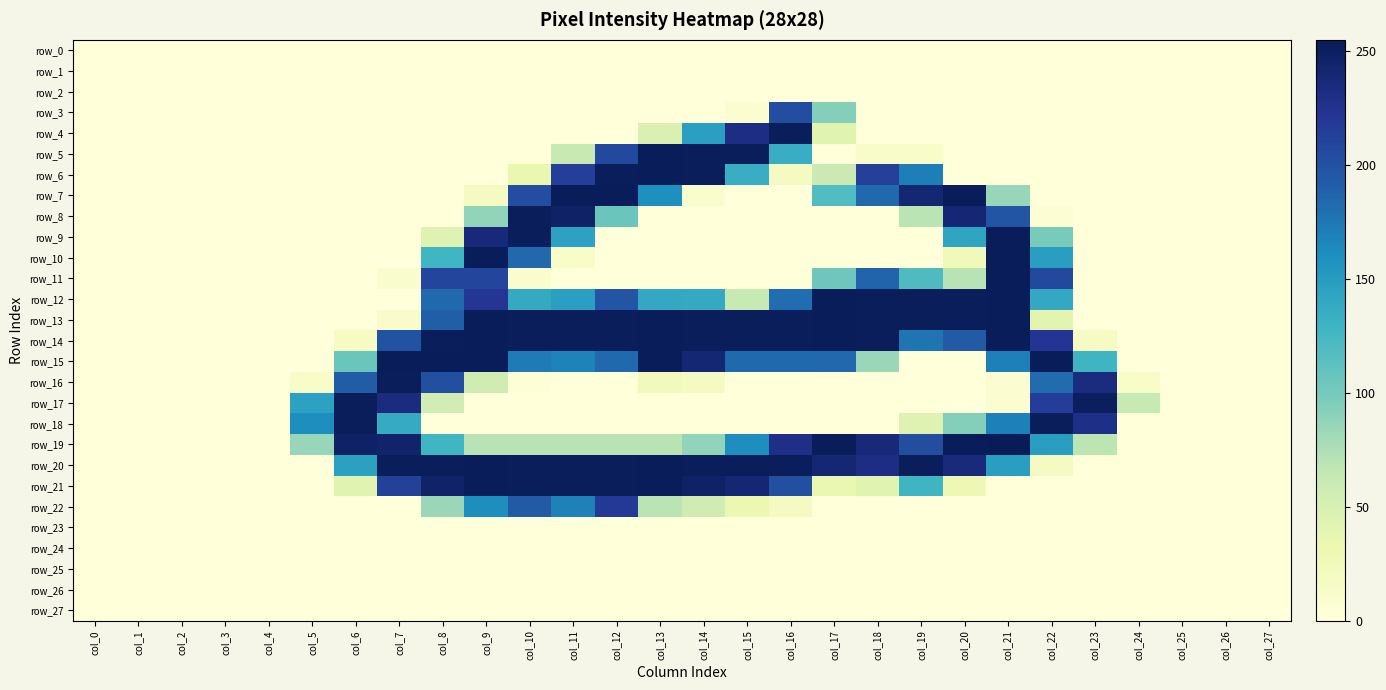

What is the average value of the row_19 series?

105